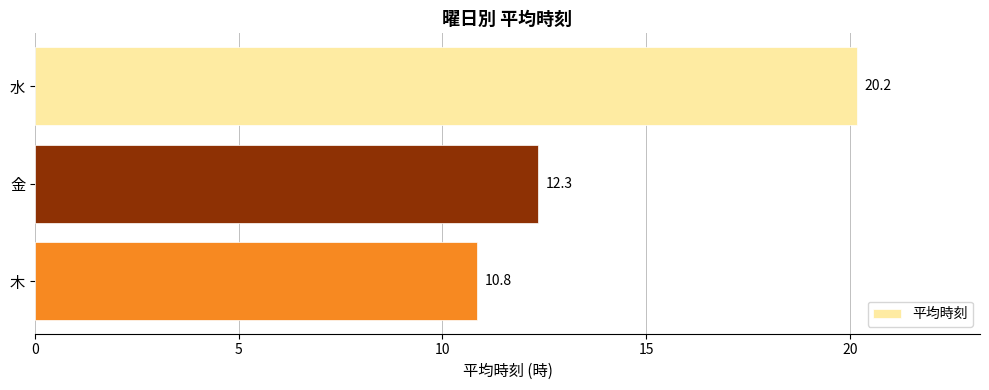

What is the smallest value displayed?

10.8